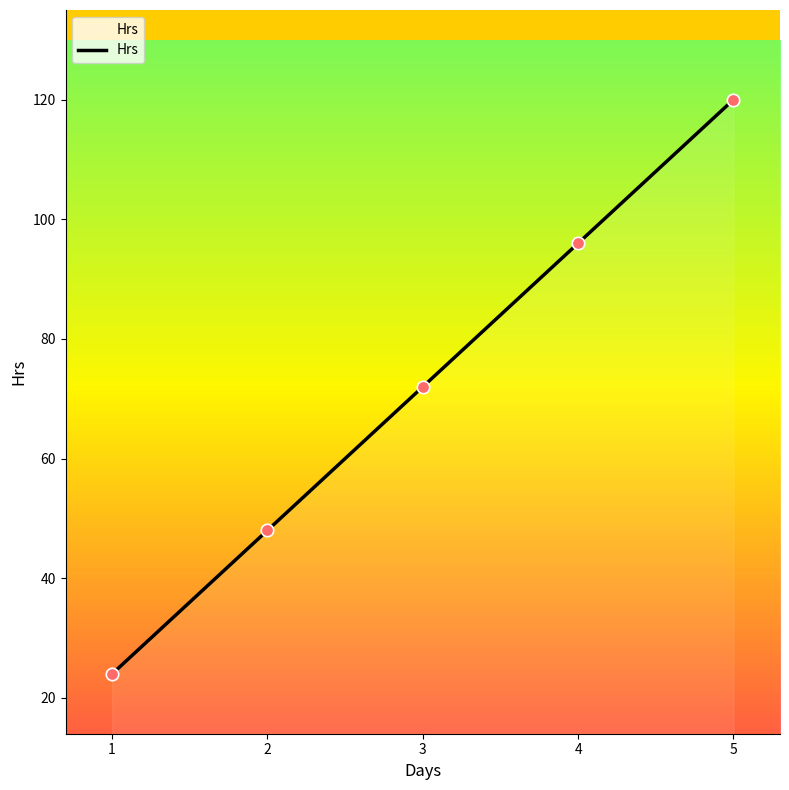

What is the change in value from 2 to 3?

+24